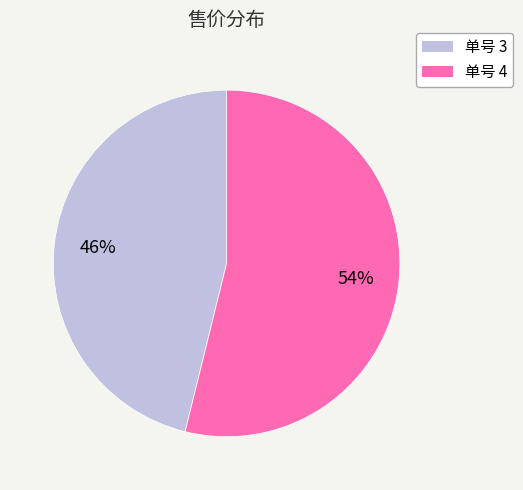

How many slices are in this pie chart?

2